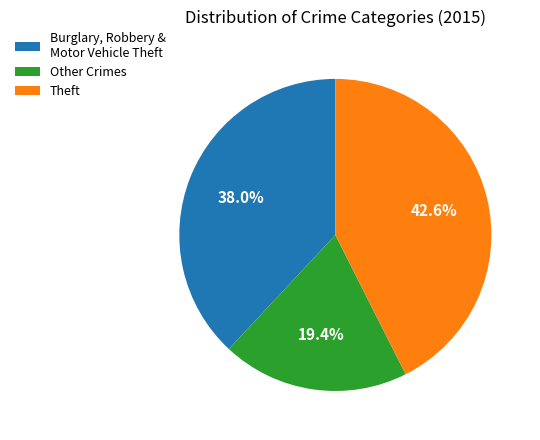

To the nearest percent, what is the difference between the largest and smallest slice percentages?

23%